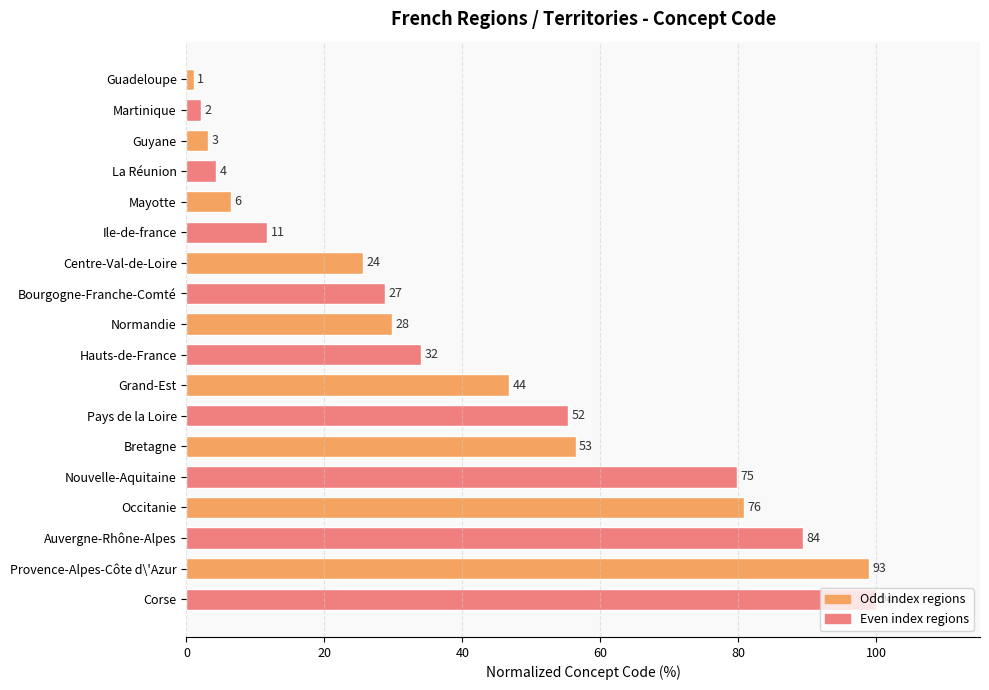

What is the difference between the second highest and second lowest values?

96.8